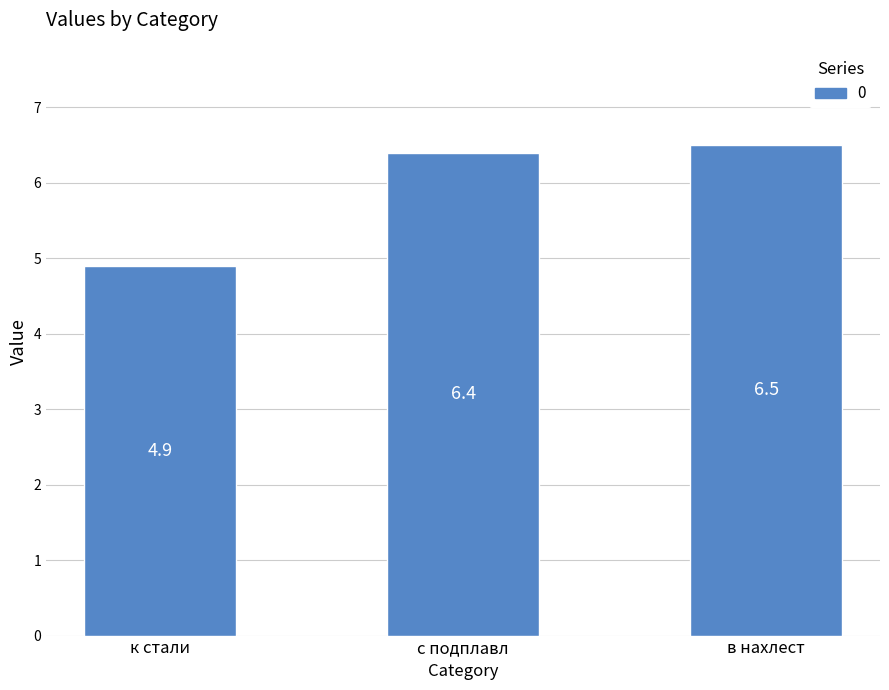

What is the ratio of the value at к стали to the value at в нахлест?

0.8